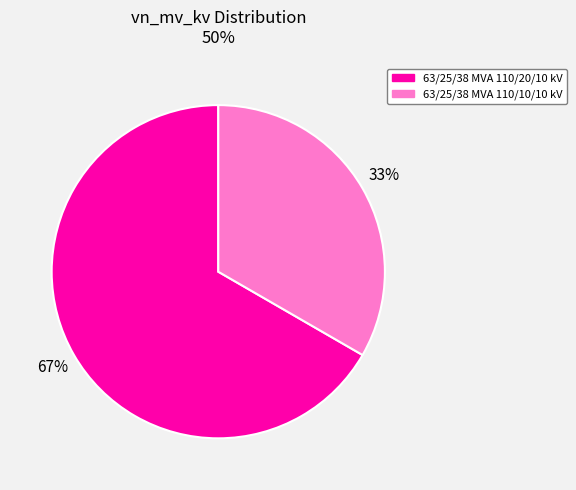

Count the number of slices in the pie.

2